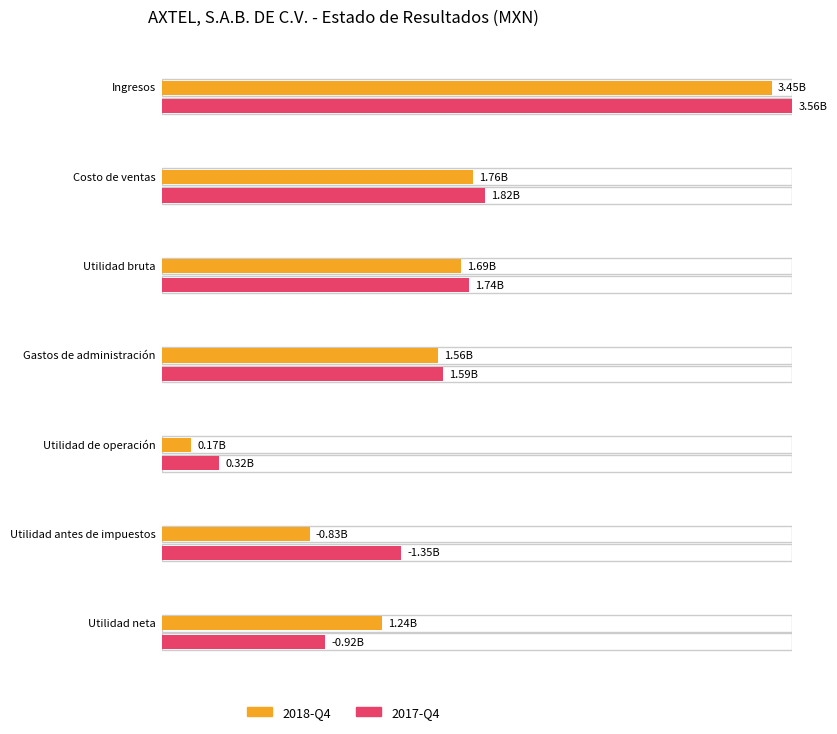

What is the smallest value displayed?

-1352174000